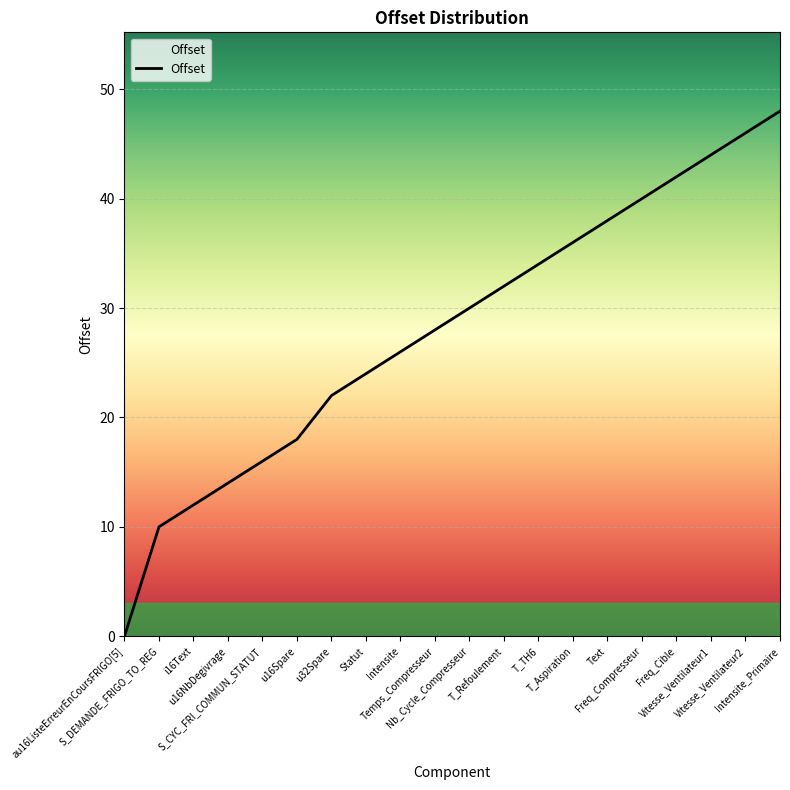

What position from the right is S_CYC_FRI_COMMUN_STATUT?

16